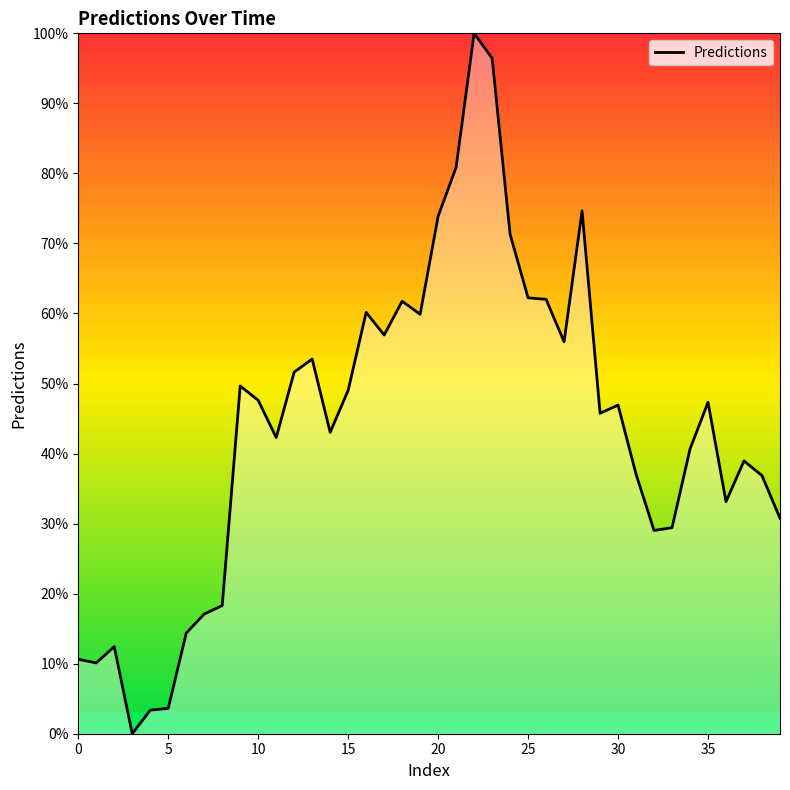

What is the maximum value shown in the chart?

100.0